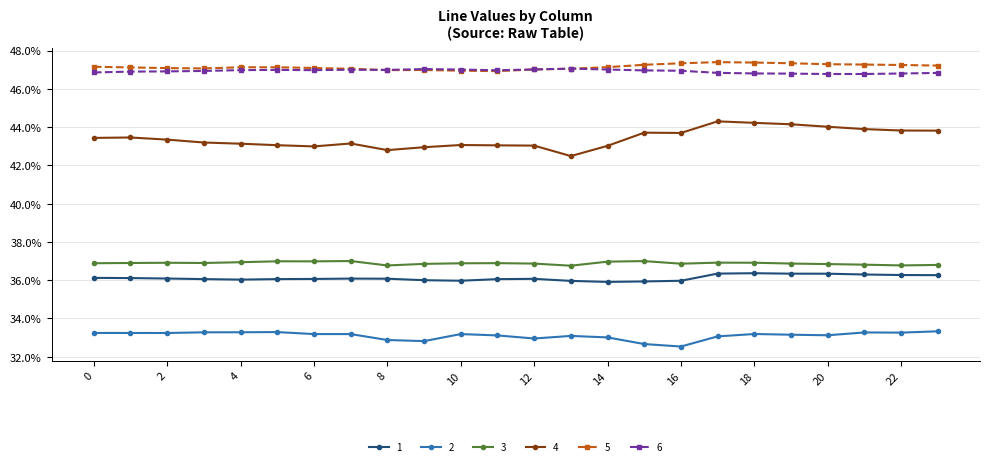

True or false: 4 and 1 intersect in this chart.

False